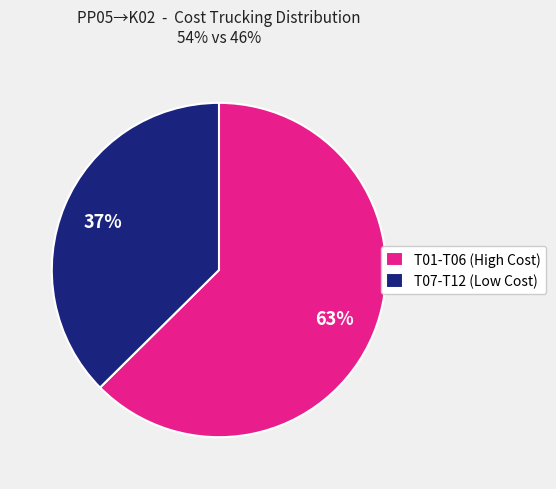

Approximately how many times larger is the value at T07-T12 (Low Cost) compared to T01-T06 (High Cost)?

0.6